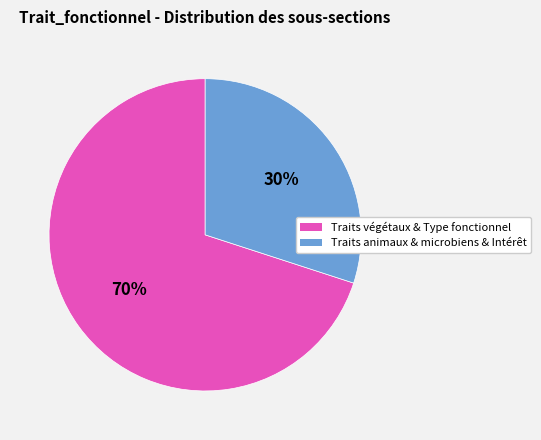

To the nearest percent, what is the average slice percentage?

50%